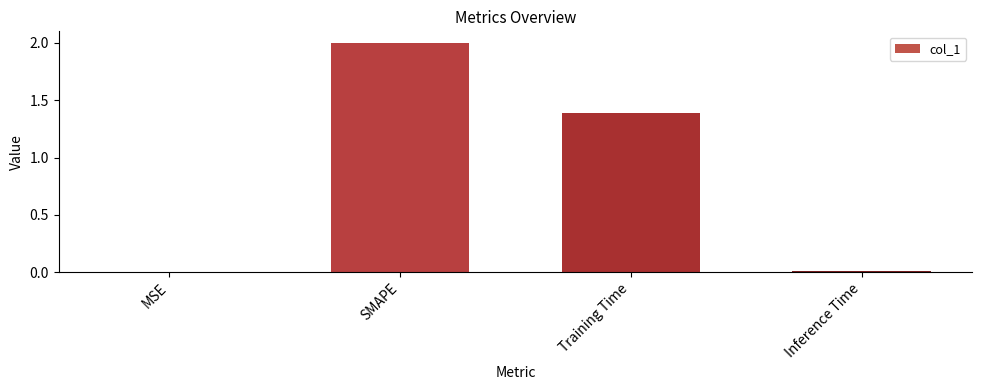

Read the value at SMAPE.

2.0